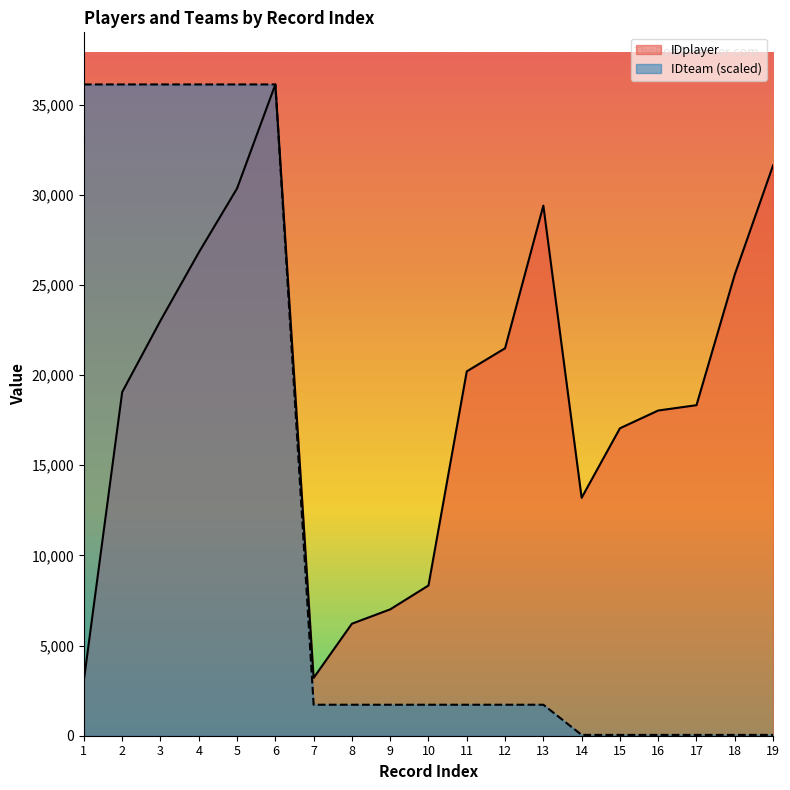

What is the difference between the maximum and minimum values in the IDplayer series?

33024.0